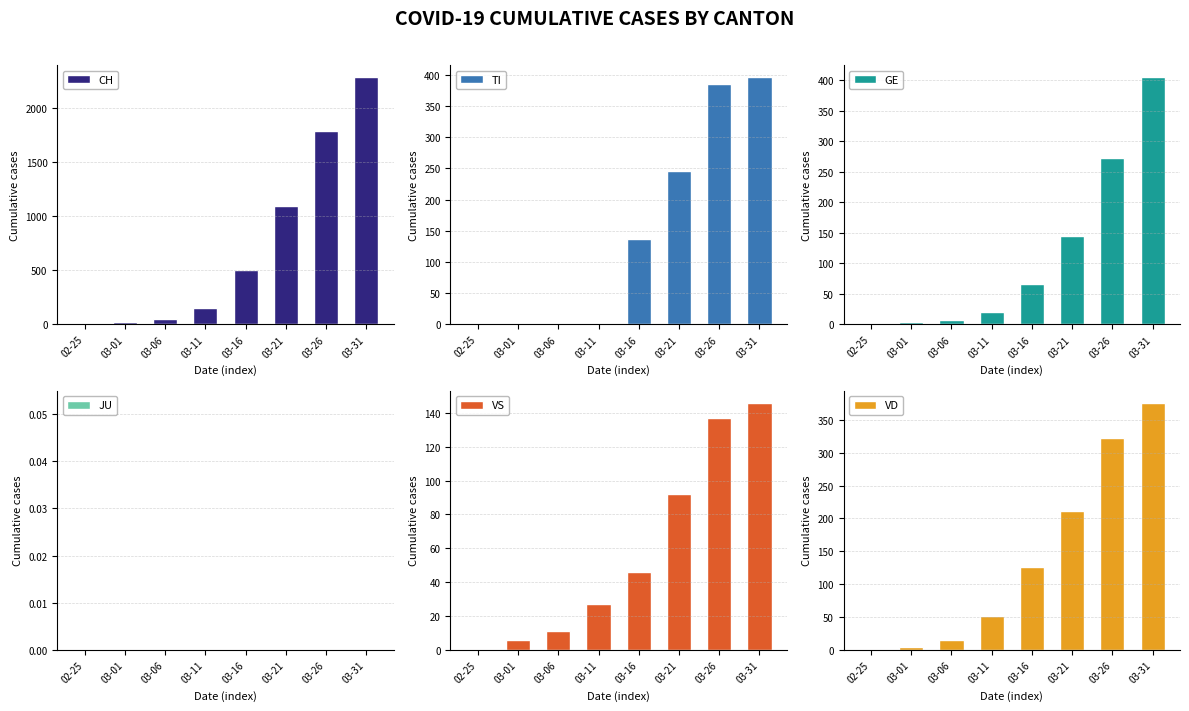

How many groups of bars are there?

8